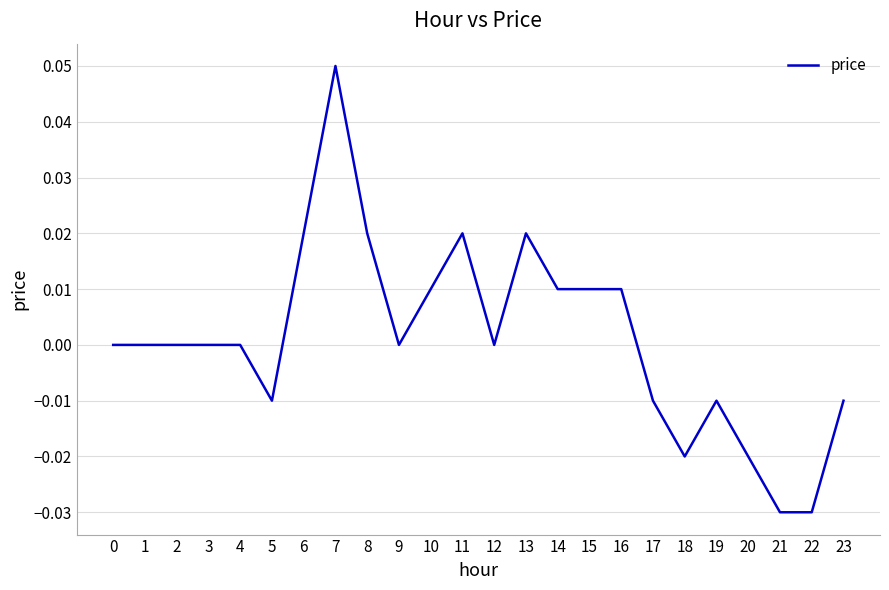

At which category does the chart reach its peak across all series?

7